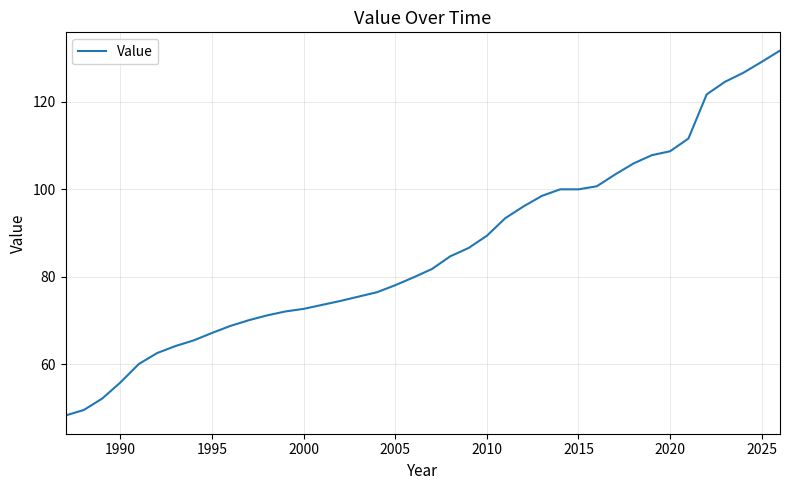

What is the smallest value displayed?

48.3